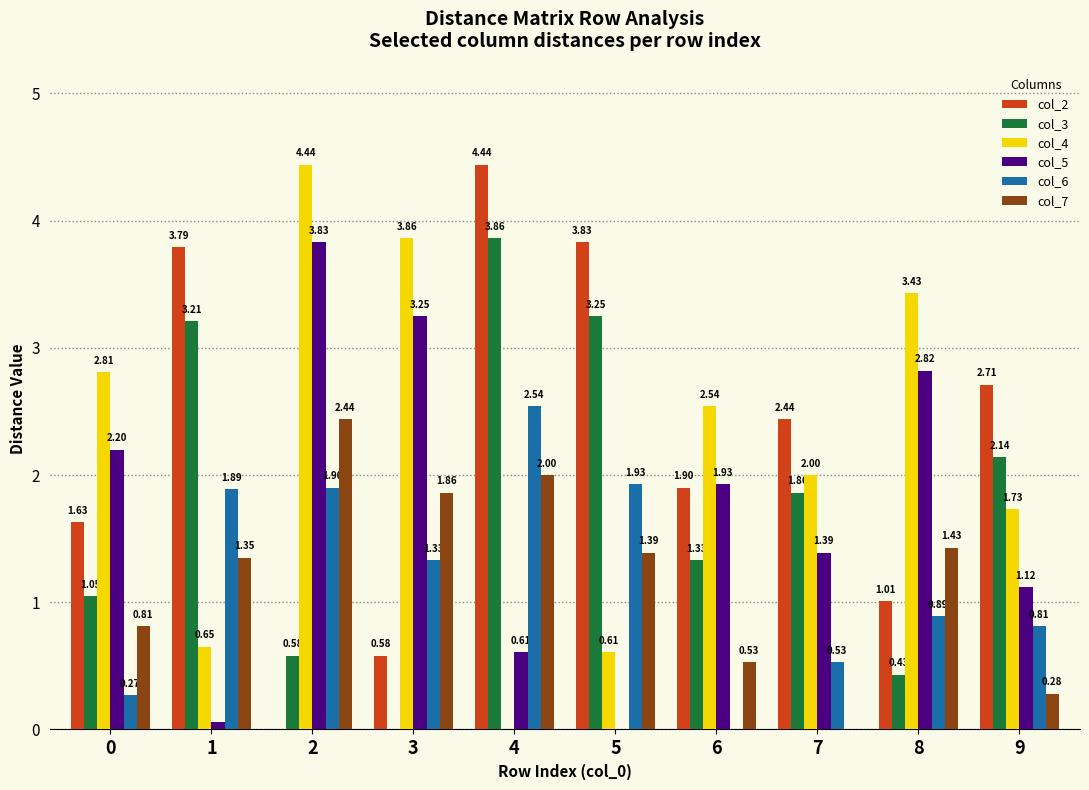

What is the total value across all series at 6?

8.2